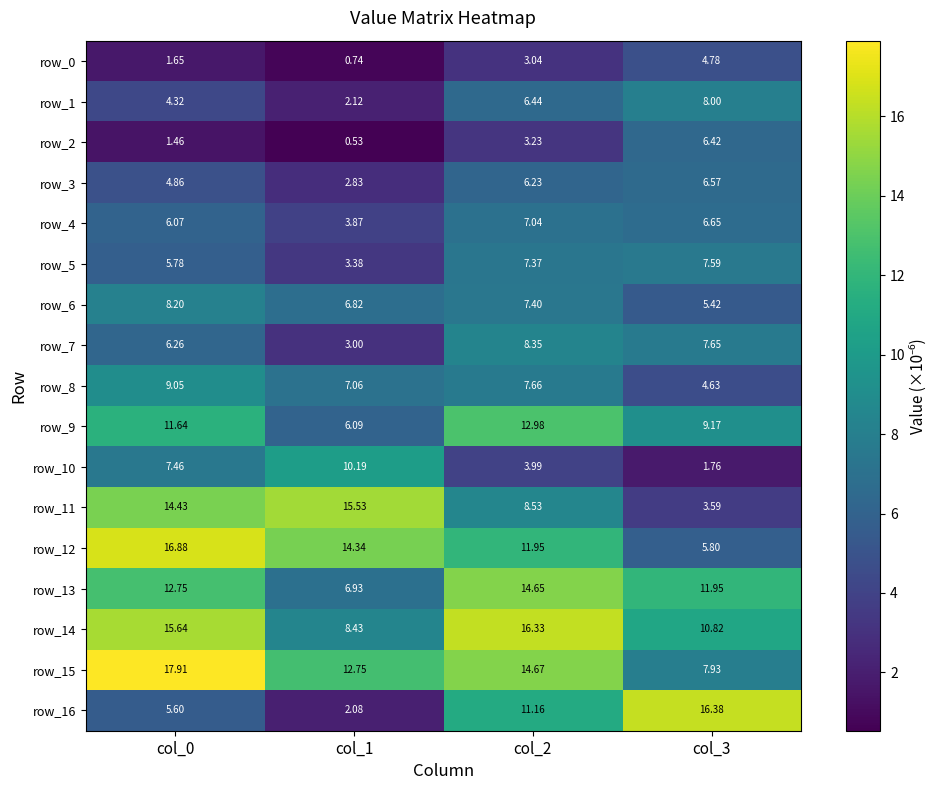

Where is row_16 nearest to the value 9?

col_2